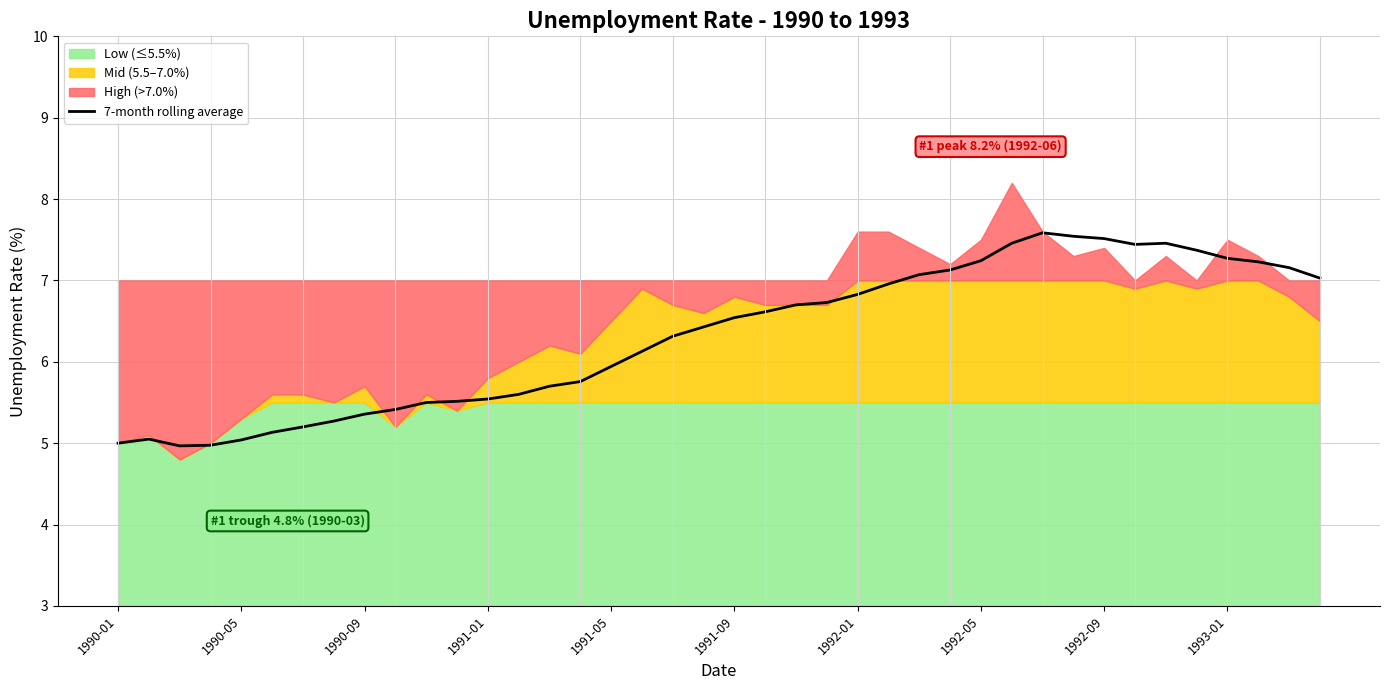

How many data points does each series have?

40